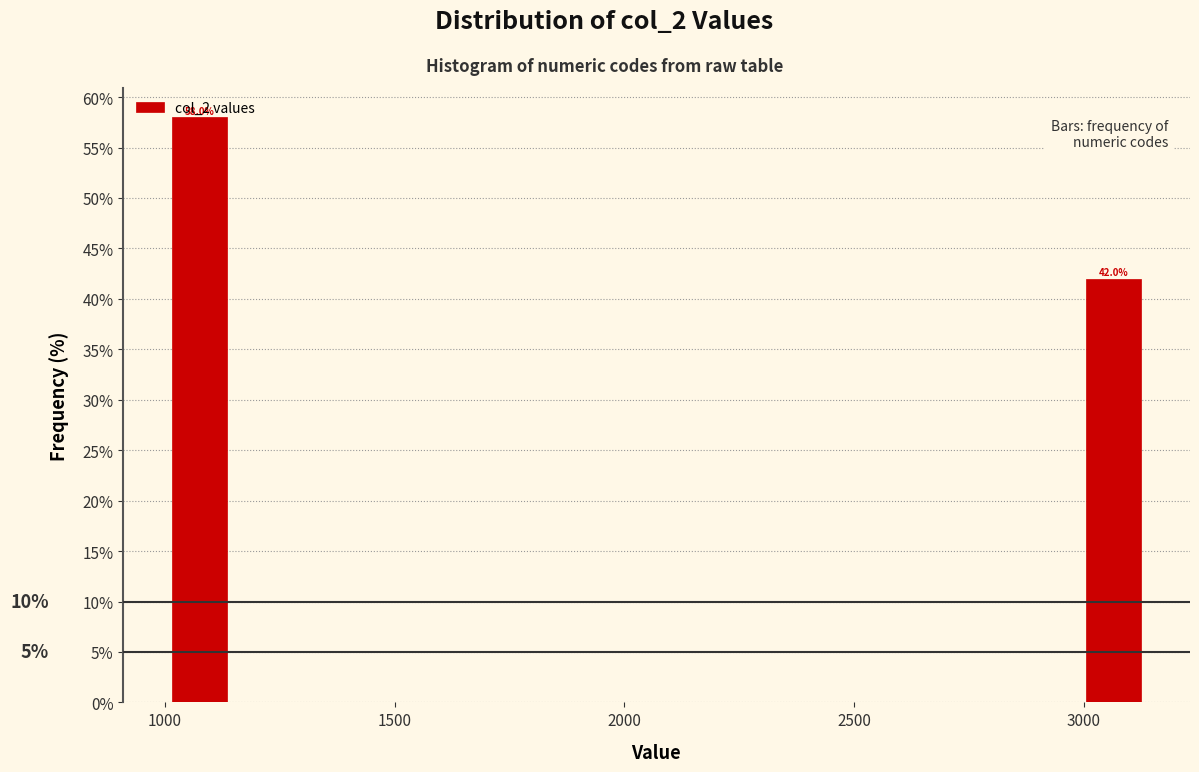

Around what value on the x-axis is the tallest bar? Give the approximate position of its centre, as read against the axis.

1100